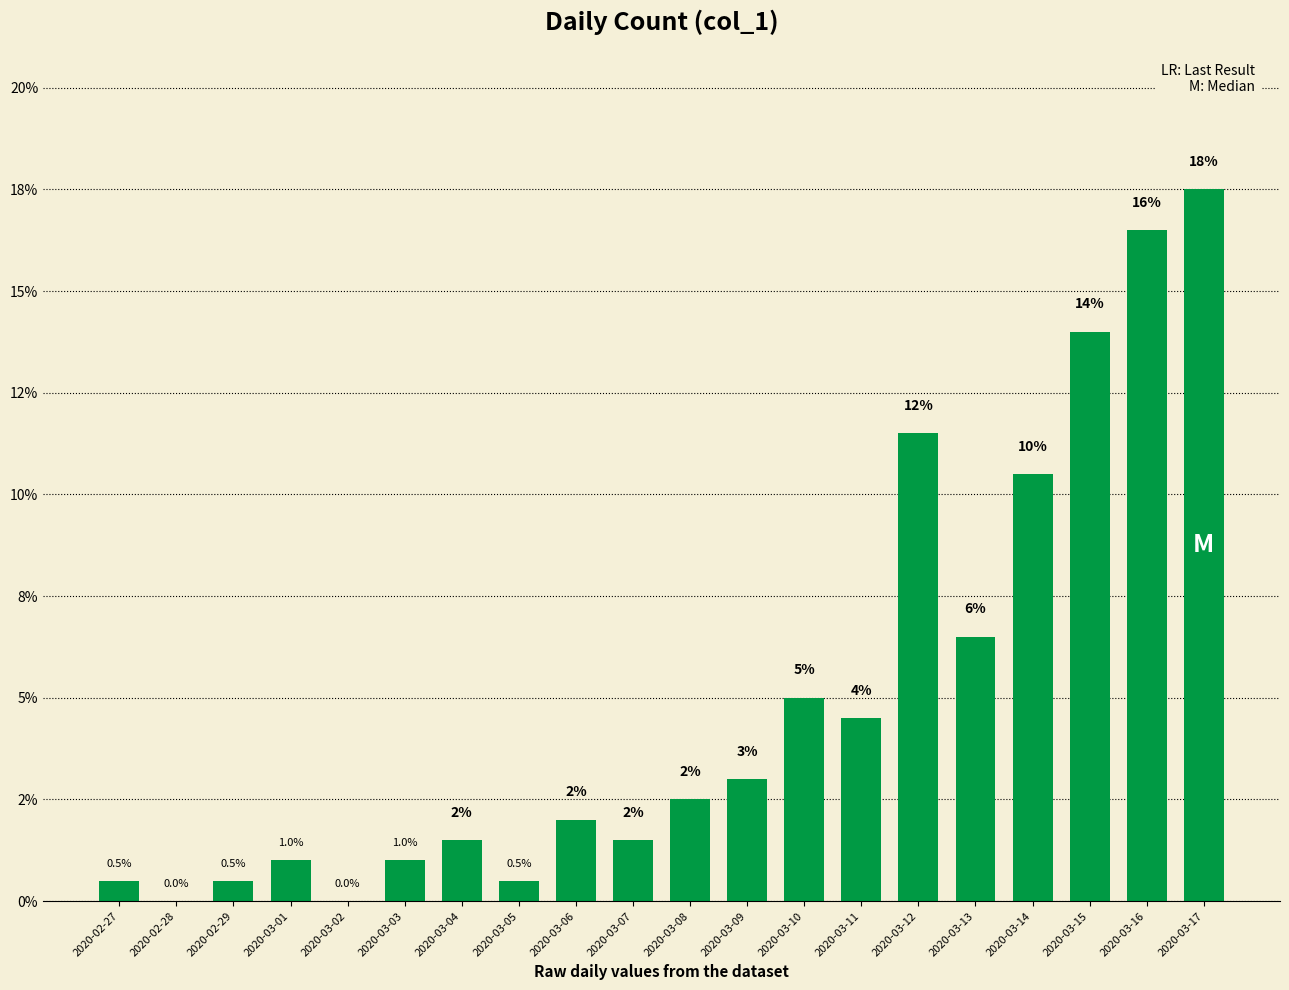

Between 2020-03-06 and 2020-03-13, which is larger?

2020-03-13